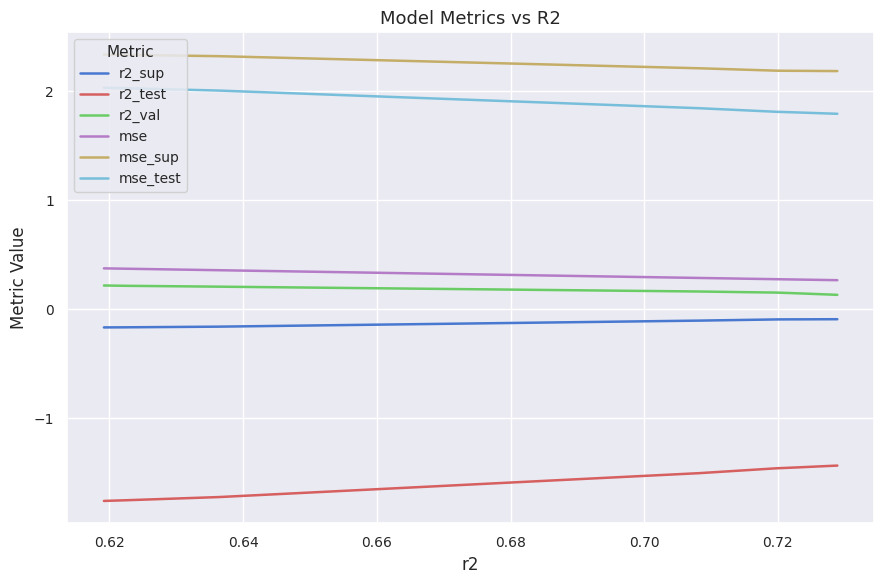

True or false: r2_val and mse intersect in this chart.

False